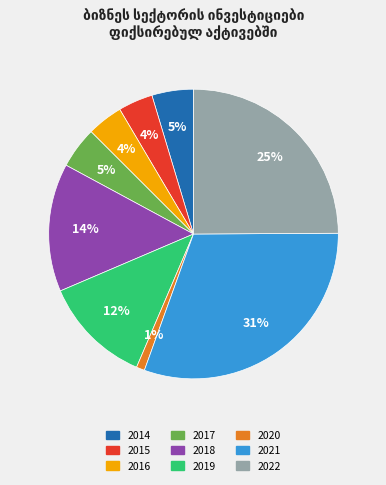

Is there a majority slice in this chart?

No